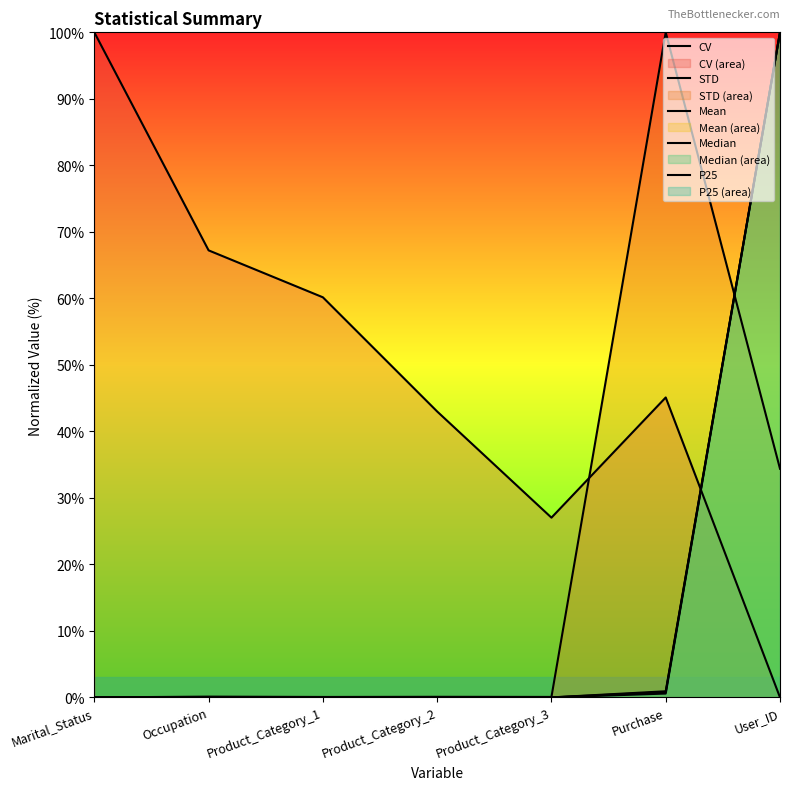

Reading left to right, transcribe all the data shown in this chart.

CV: Marital_Status=100.0	Occupation=67.2	Product_Category_1=60.2	Product_Category_2=43.0	Product_Category_3=27.0	Purchase=45.1	User_ID=0.0
STD: Marital_Status=0.0	Occupation=0.1	Product_Category_1=0.1	Product_Category_2=0.1	Product_Category_3=0.1	Purchase=100.0	User_ID=34.4
Mean: Marital_Status=0.0	Occupation=0.0	Product_Category_1=0.0	Product_Category_2=0.0	Product_Category_3=0.0	Purchase=0.9	User_ID=100.0
Median: Marital_Status=0.0	Occupation=0.0	Product_Category_1=0.0	Product_Category_2=0.0	Product_Category_3=0.0	Purchase=0.8	User_ID=100.0
P25: Marital_Status=0.0	Occupation=0.0	Product_Category_1=0.0	Product_Category_2=0.0	Product_Category_3=0.0	Purchase=0.6	User_ID=100.0